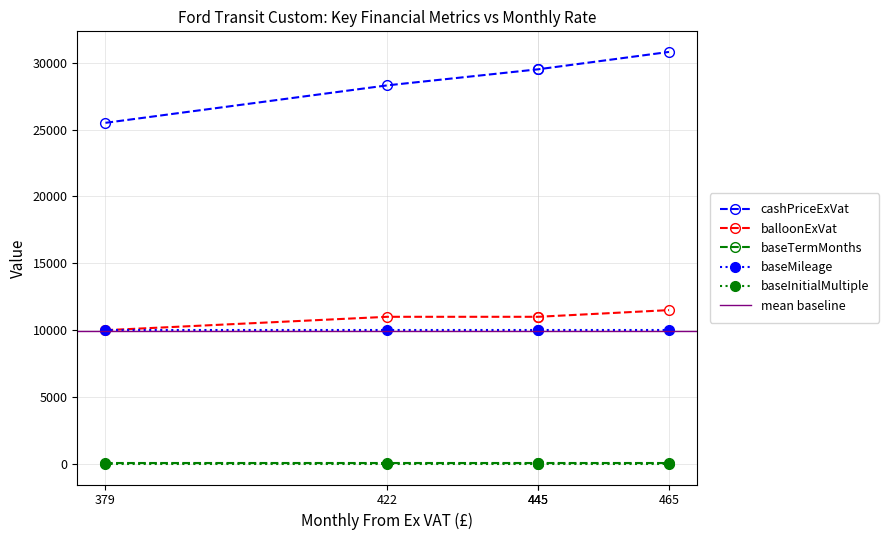

What is the sum of the cashPriceExVat values at 422 and 465?

59100